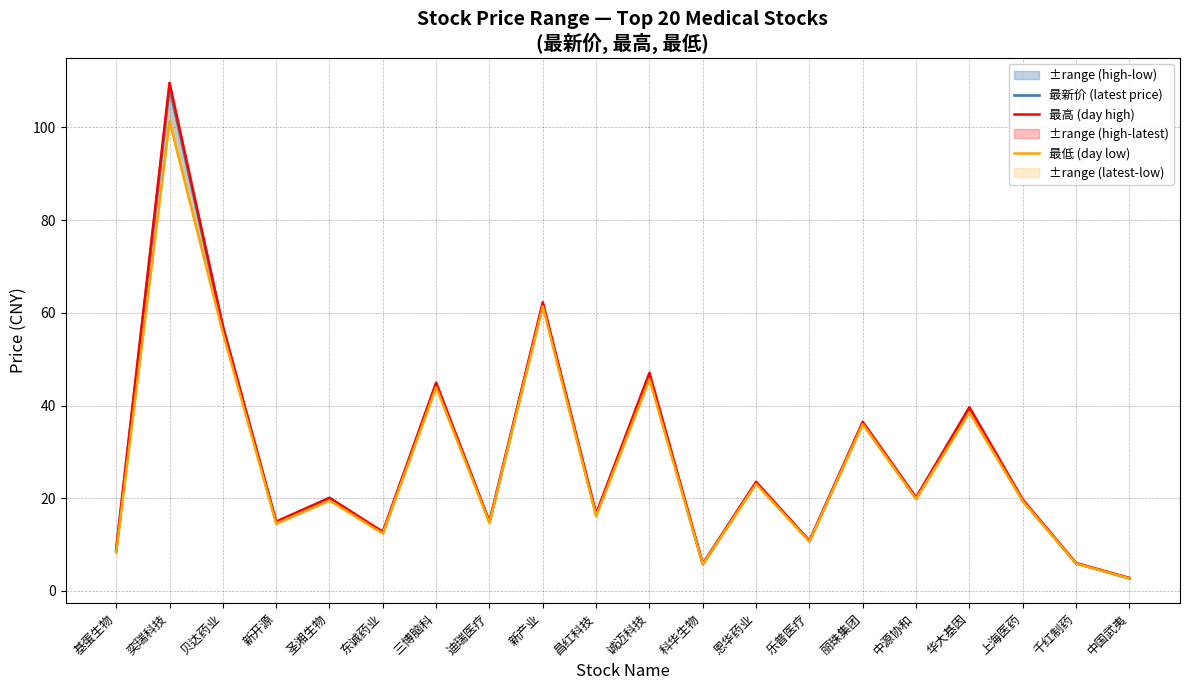

At which label does 最低 (day low) first exceed 19?

奕瑞科技